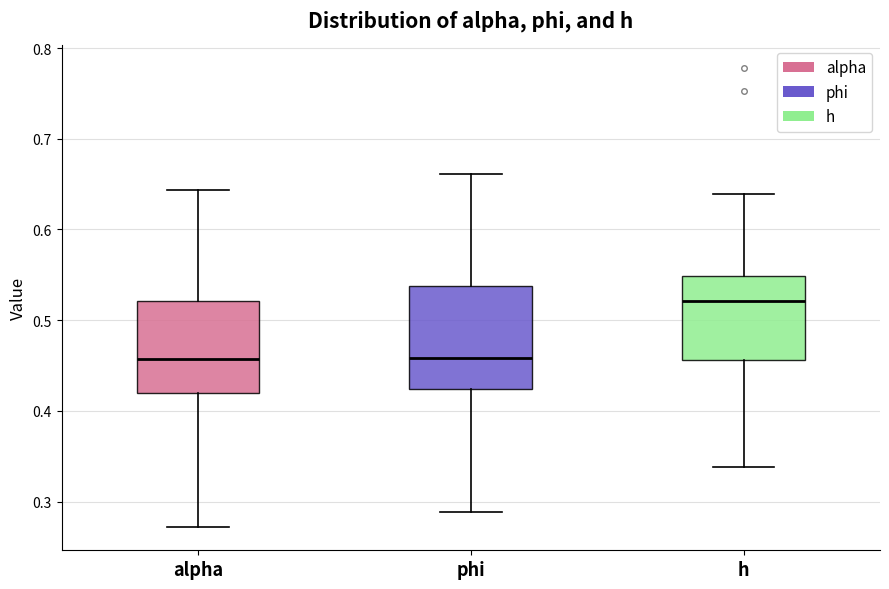

Comparing the boxes themselves (not the whiskers), which one is the tallest?

phi